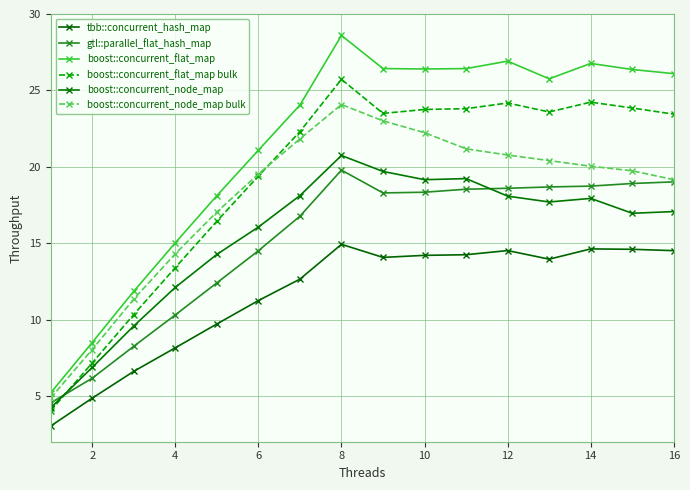

What is the average value of the tbb::concurrent_hash_map series?

11.6